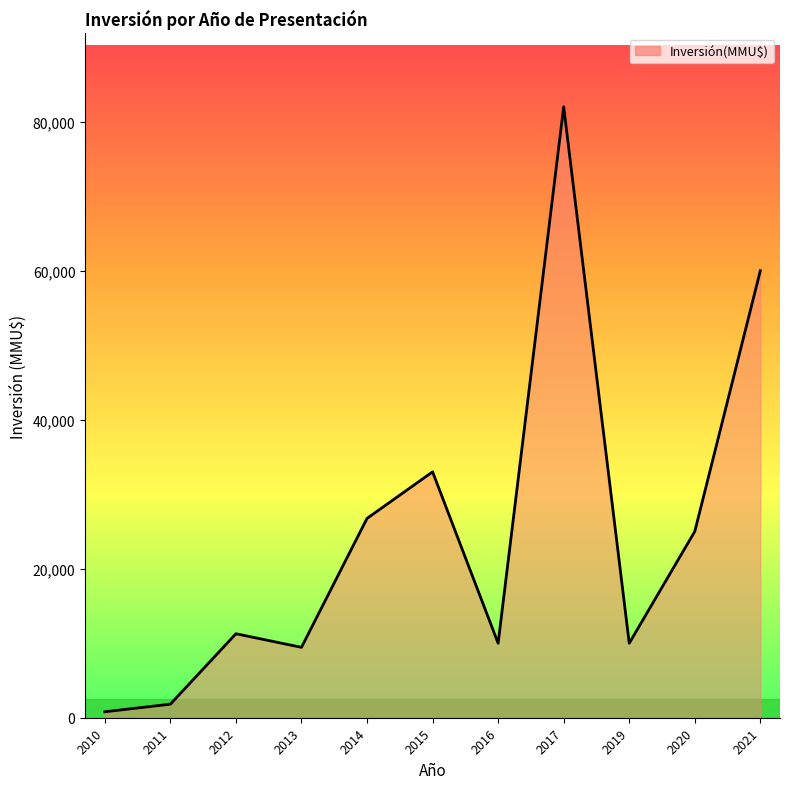

Does the chart display data point markers on the line(s)?

No